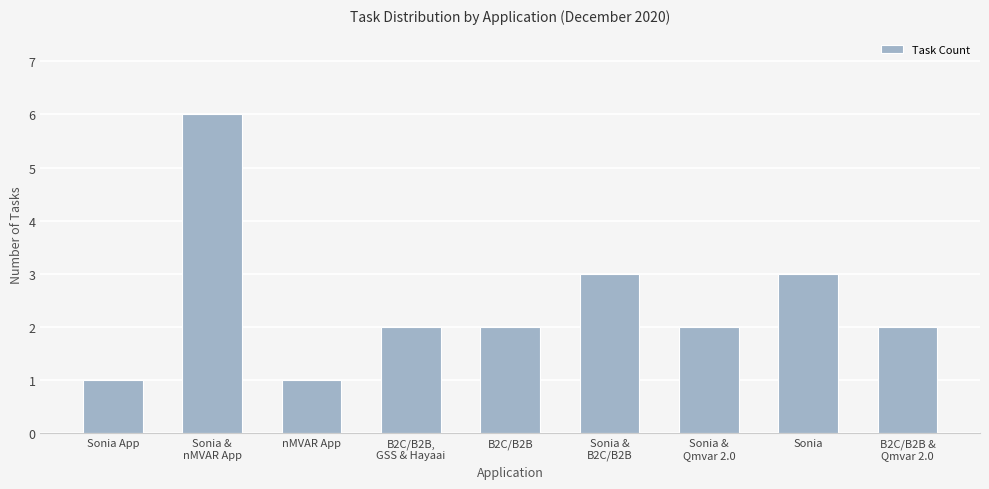

What value does the data have at Sonia?

3